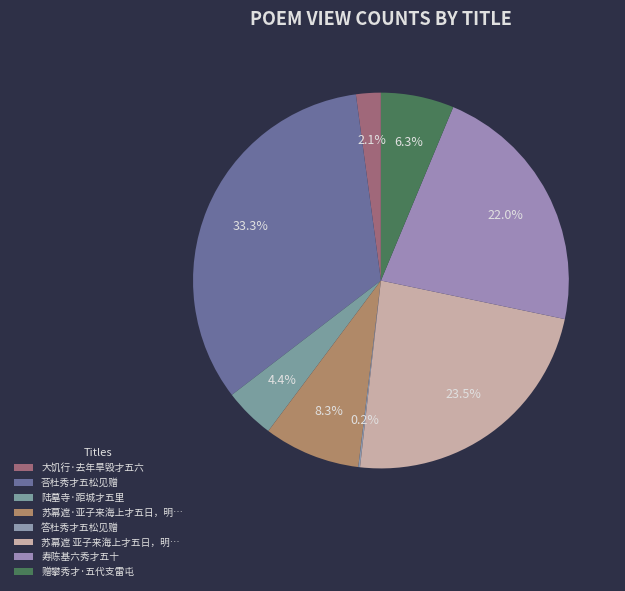

How many segments does this pie chart have?

8